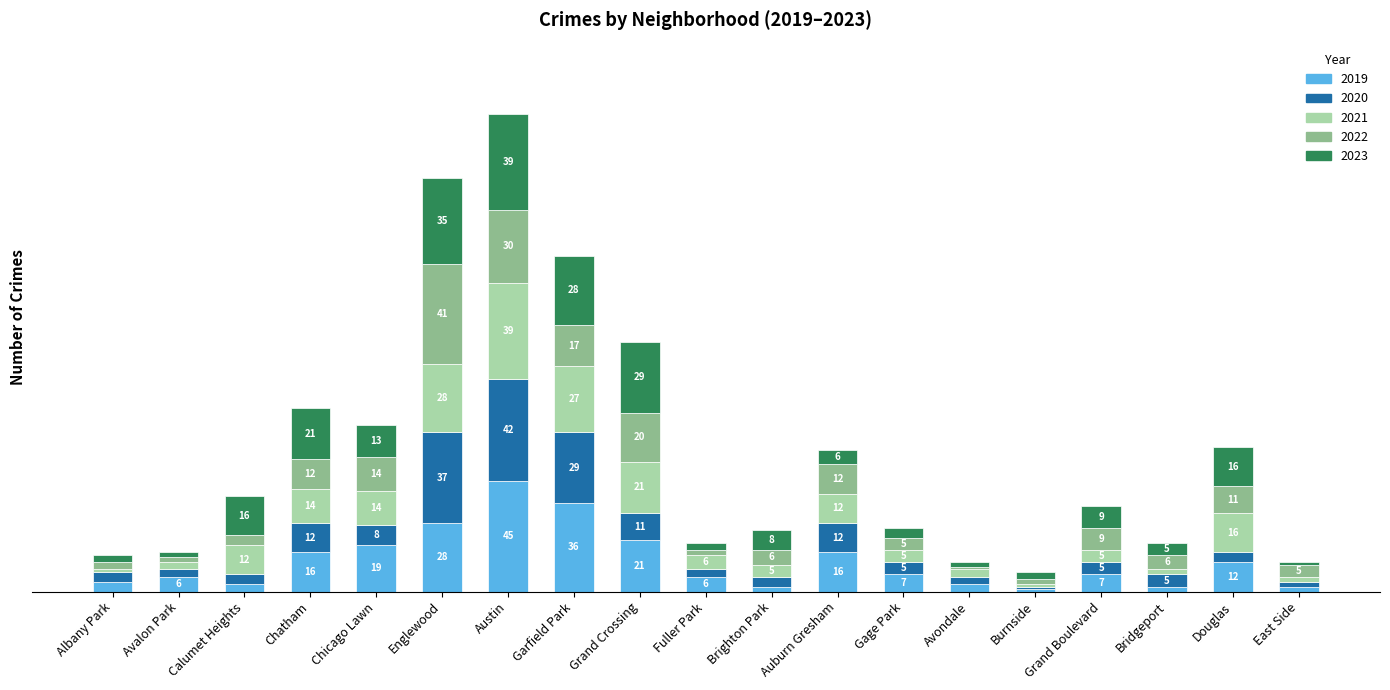

At which category is the sum across all series the highest?

Austin